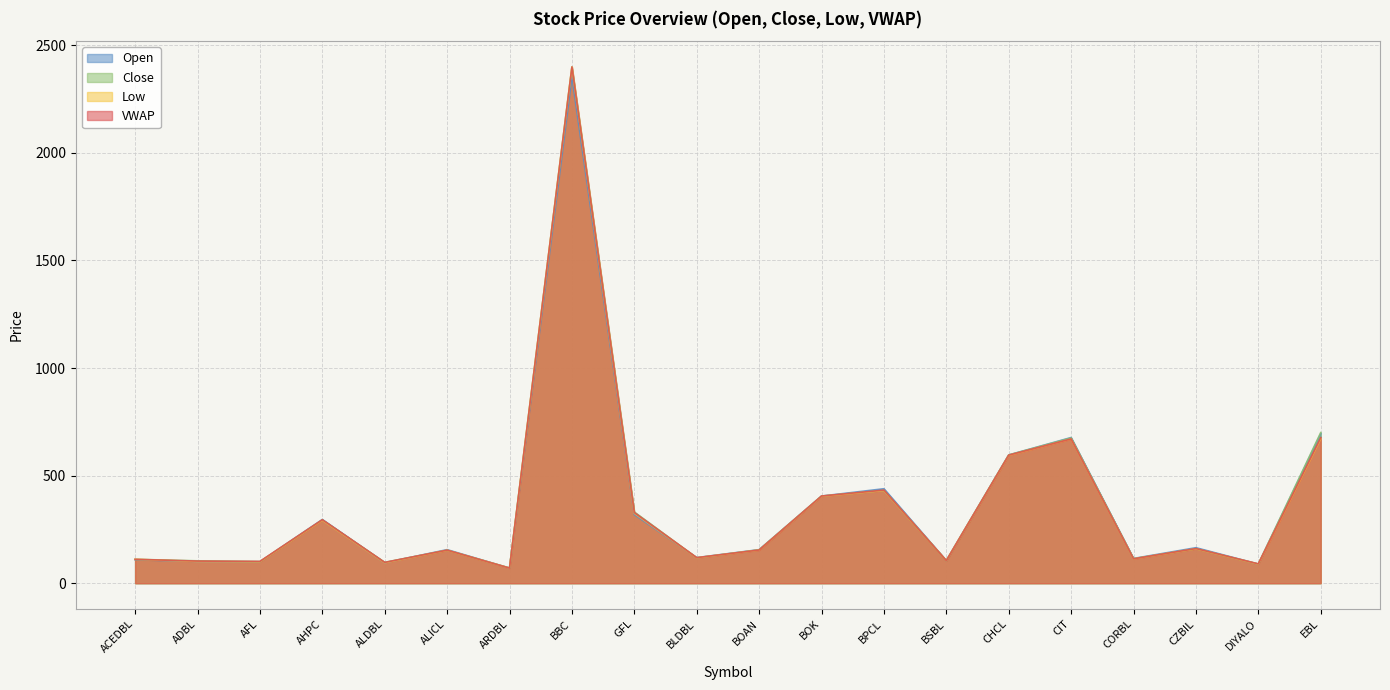

The value of Close at ARDBL is 71.0. True or false?

True